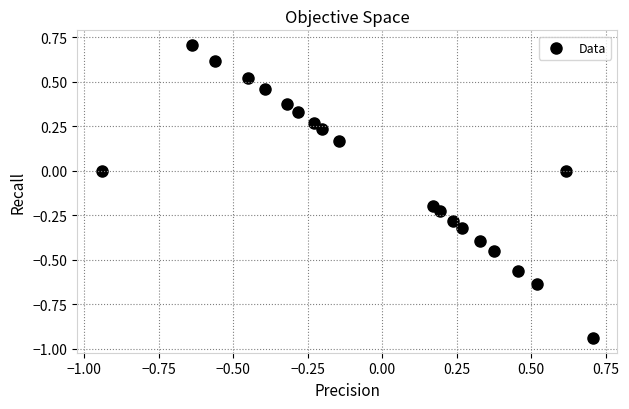

What is the range of Y values (max minus min)?

1.6